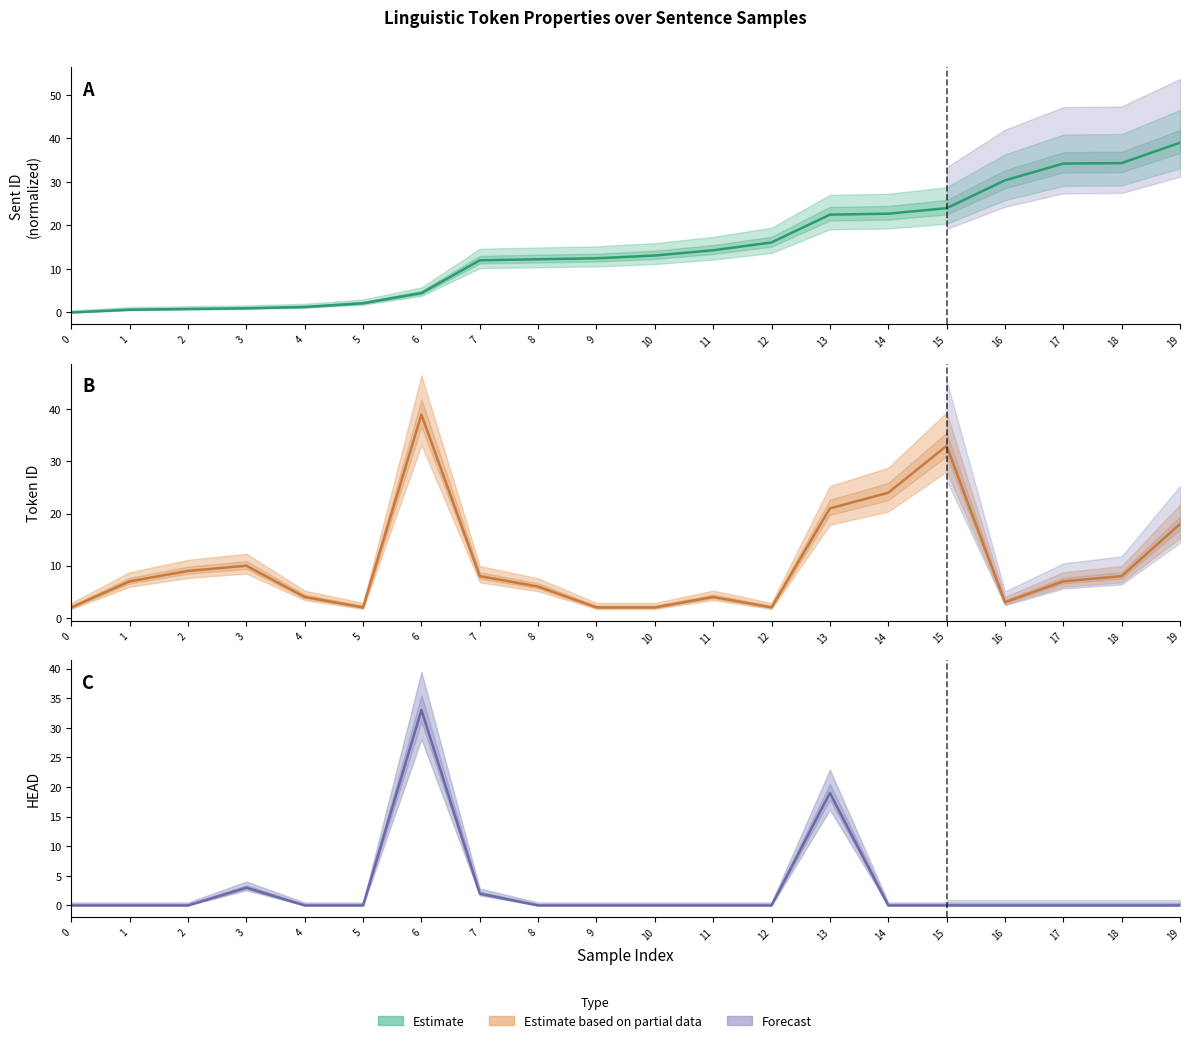

What is the approximate value of ID at 13?

21.0